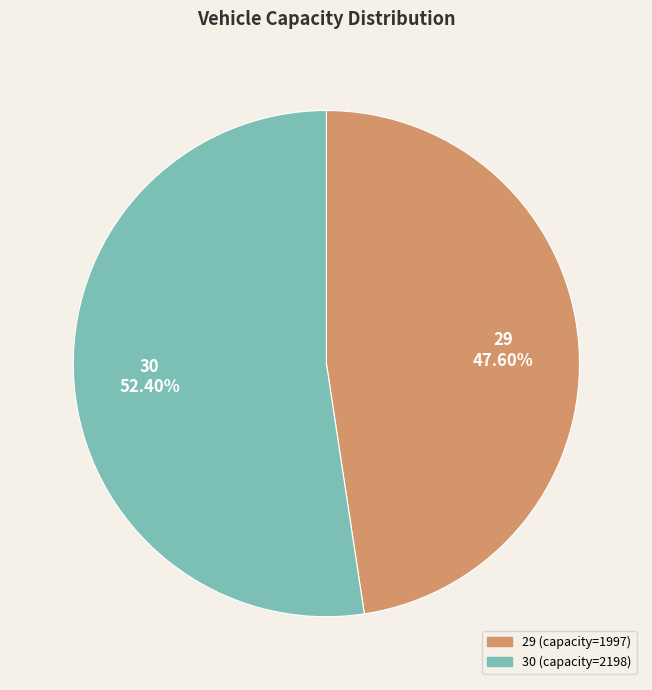

How many segments does this pie chart have?

2